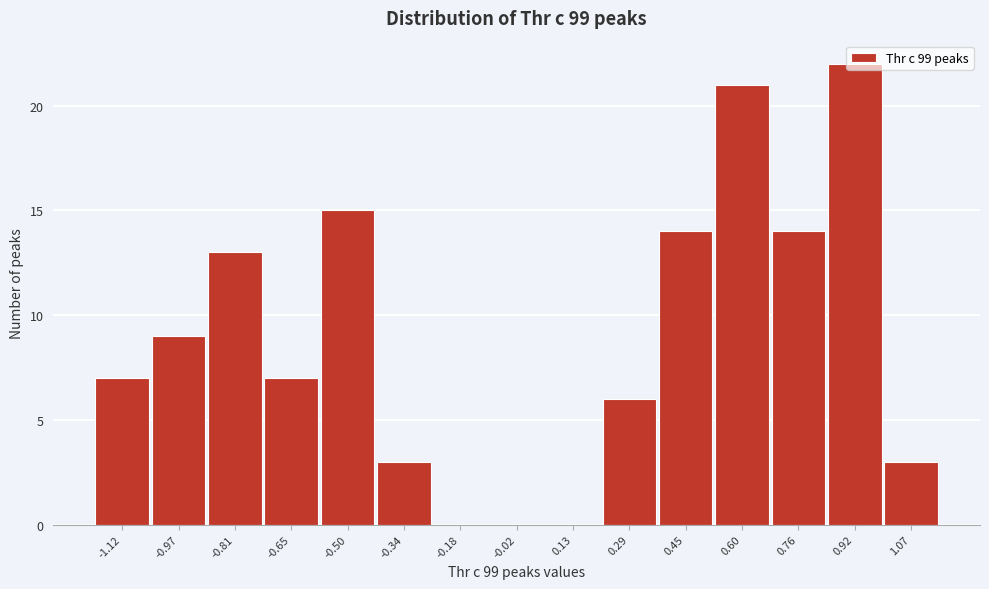

What is the sum of all values?

134